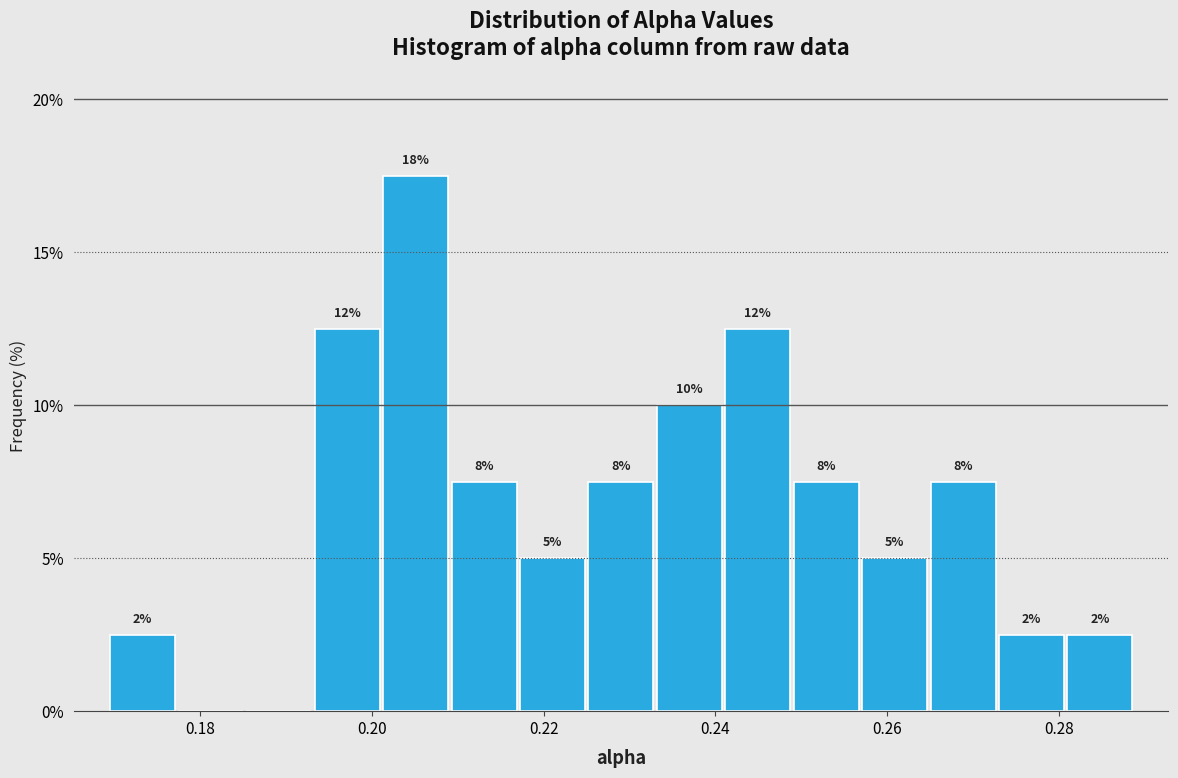

Read against the x-axis, roughly where is the centre of the tallest bar?

0.206